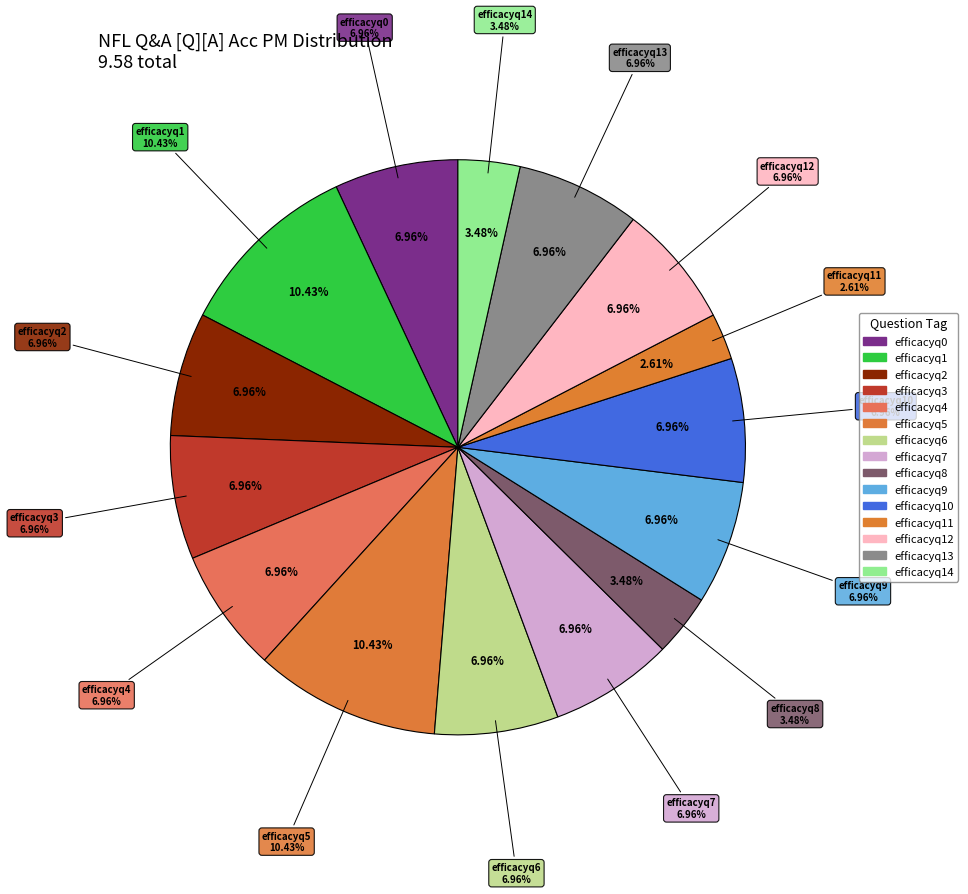

What percentage is NOT represented by 3?

93.0%